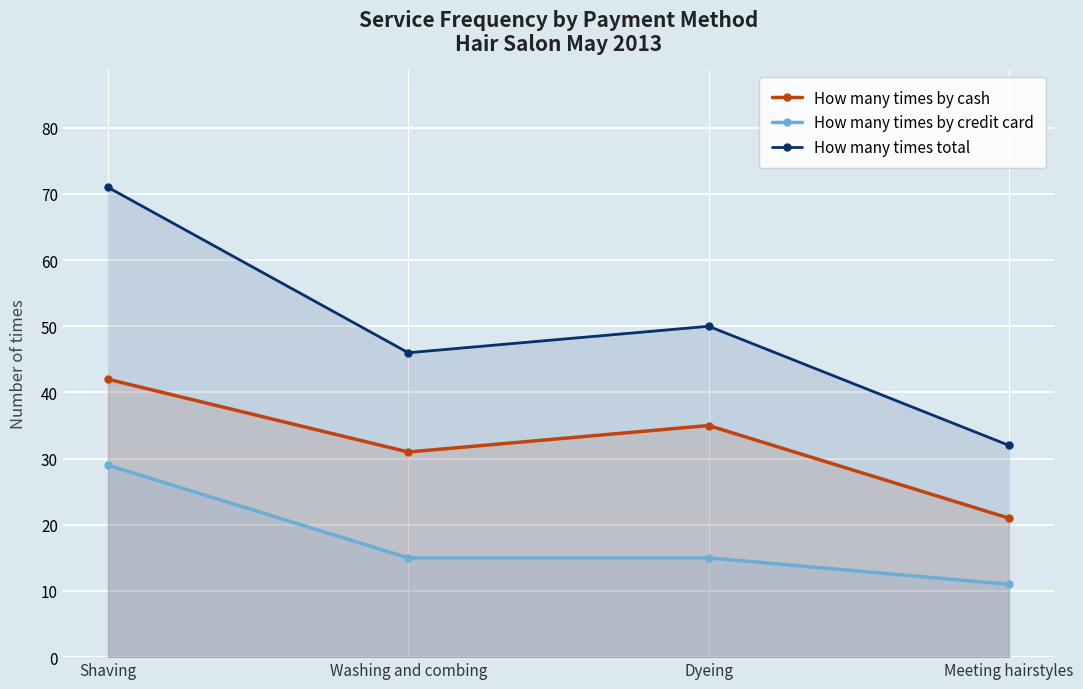

How many data points in How many times by credit card are less than 15?

1